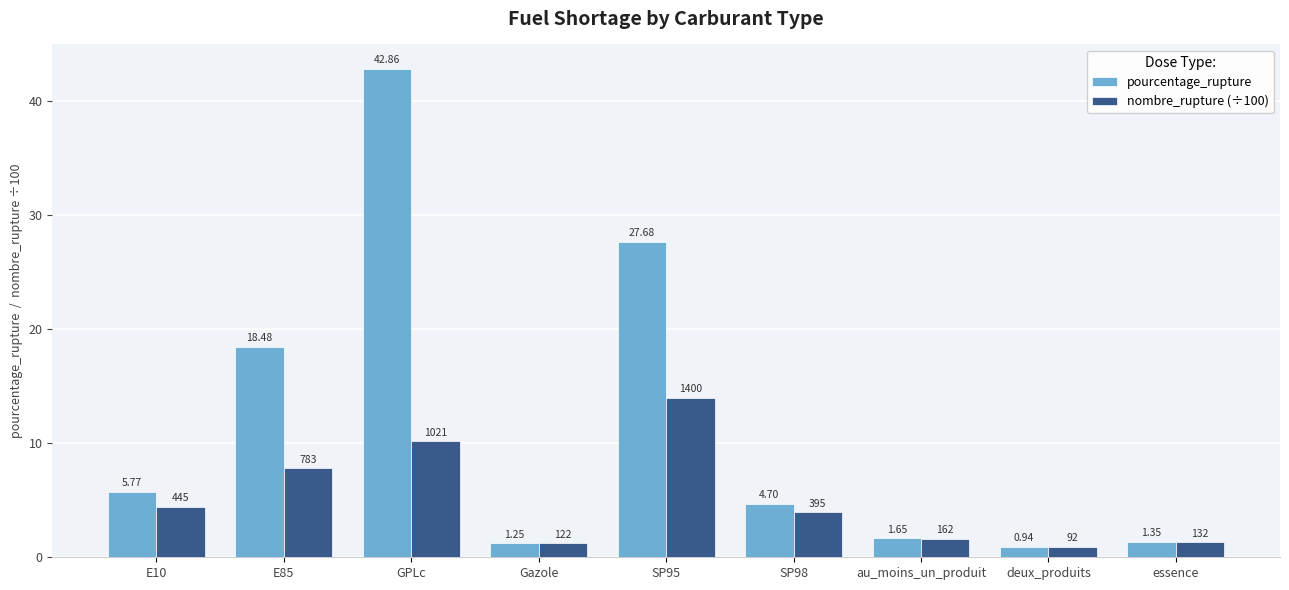

True or false: nombre_rupture (÷100) has a value of 16.1 at GPLc.

False